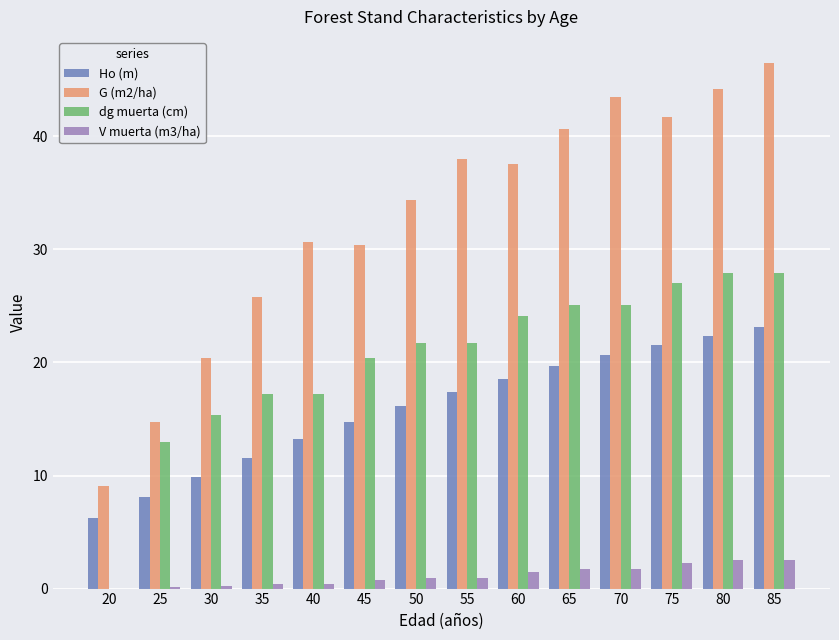

Count the number of data series in this chart.

4